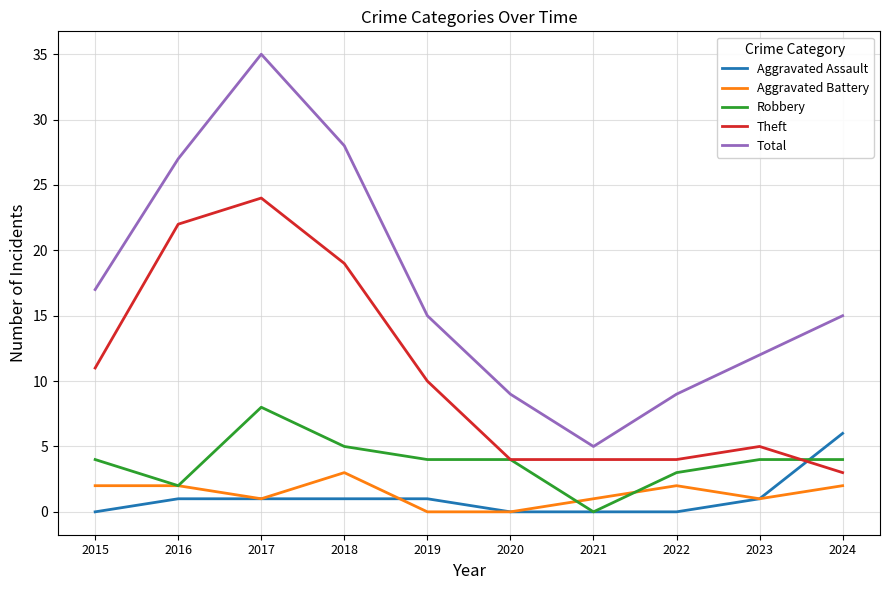

How many Aggravated Battery values are between 1 and 2?

7